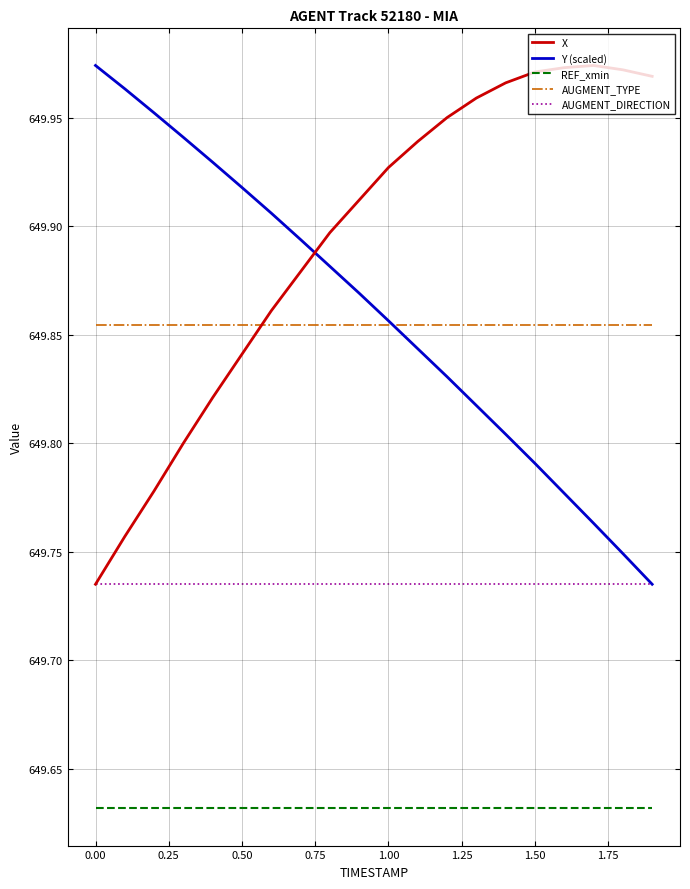

How many intersections are there between X and Y (scaled)?

1